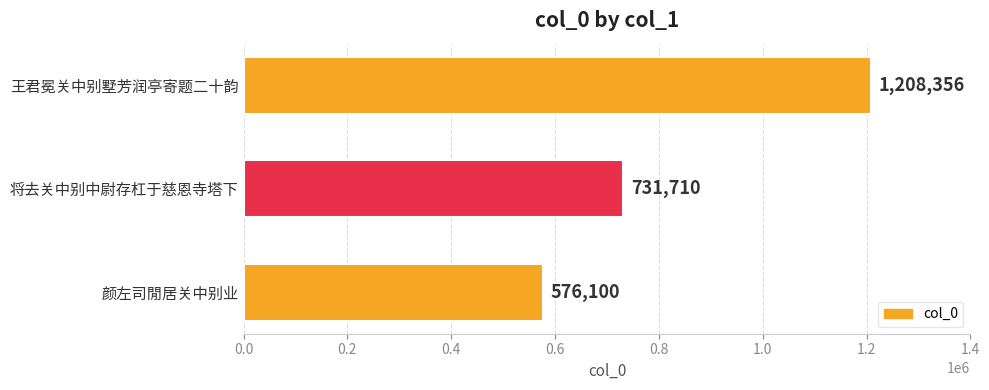

Count the values in the range 576100 to 1208356.

3